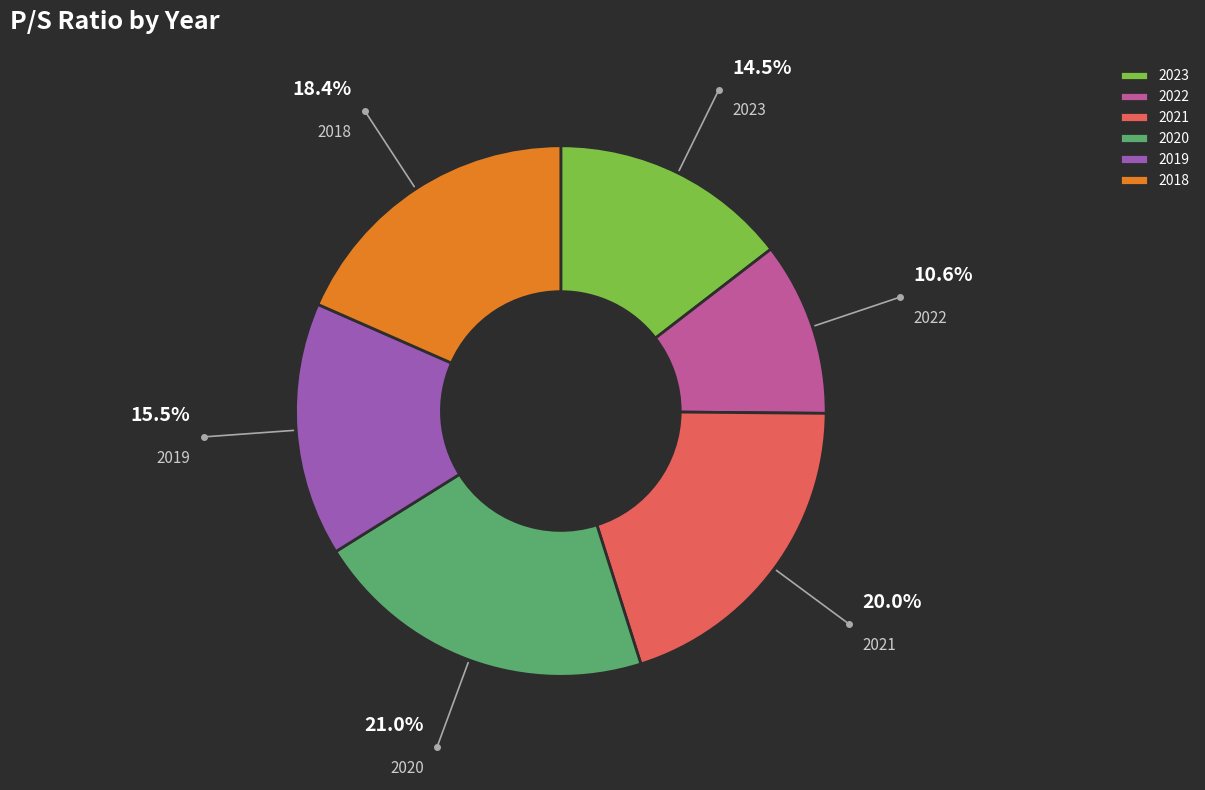

To the nearest percent, what portion does 2021 represent?

20%